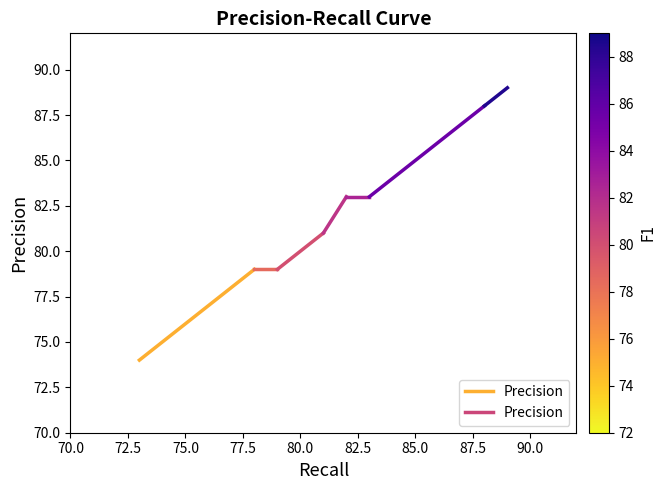

Between 70.0 and 72.5, which is larger?

72.5